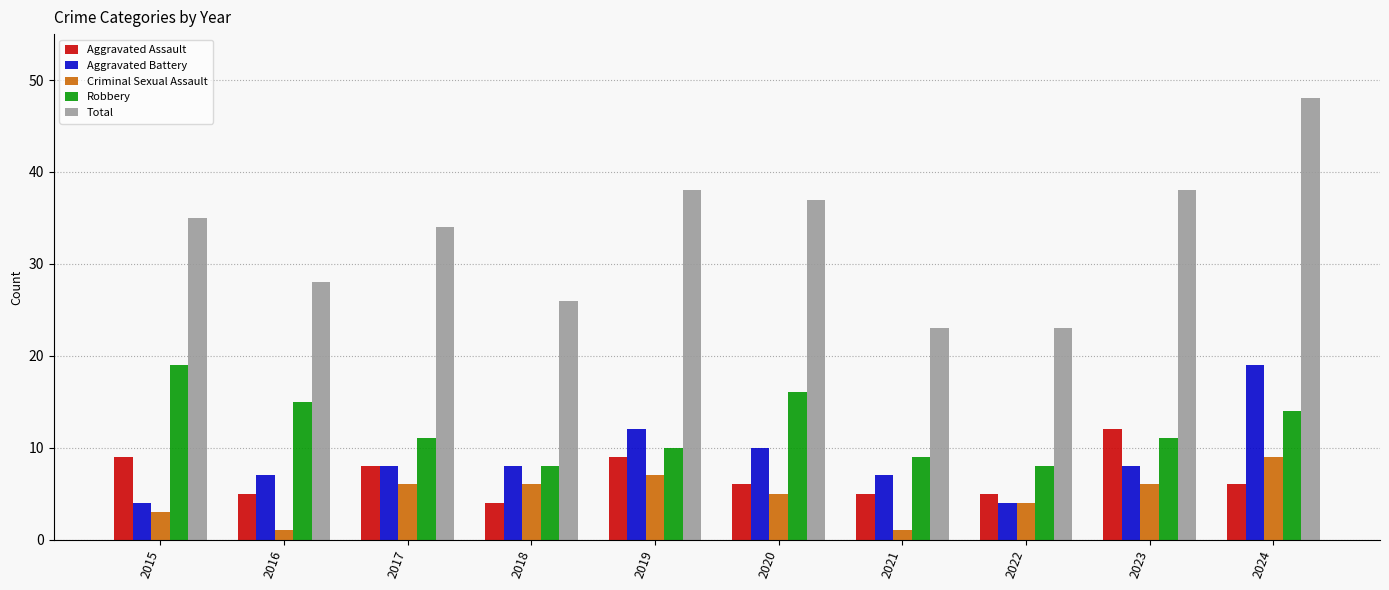

What are all the series names shown in the legend?

Aggravated Assault, Aggravated Battery, Criminal Sexual Assault, Robbery, Total